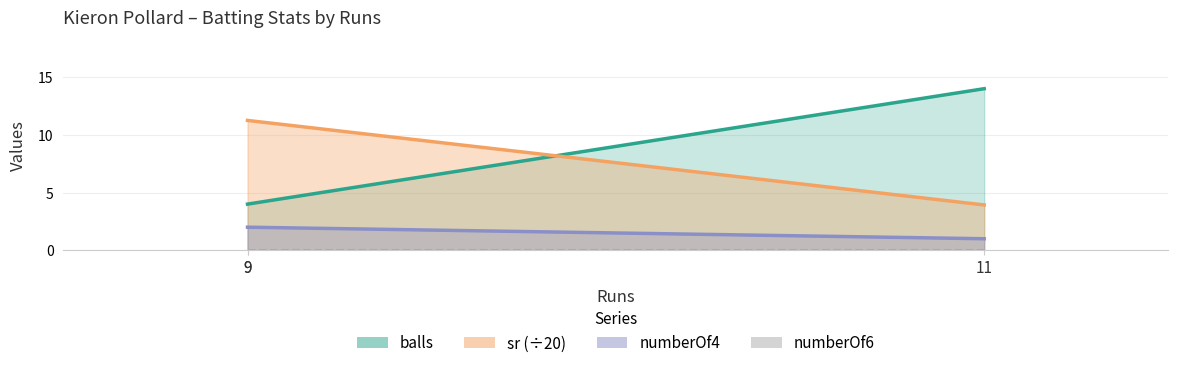

Does the chart have visible grid lines?

Yes